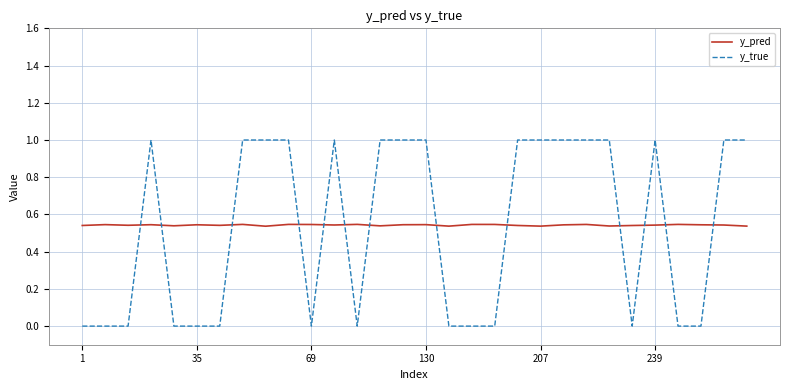

Is this an area chart (filled region under the line)?

No